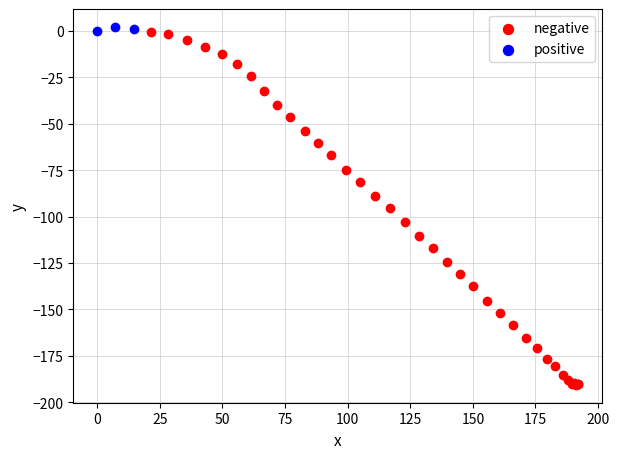

Which series has the largest Y range (max minus min)?

negative